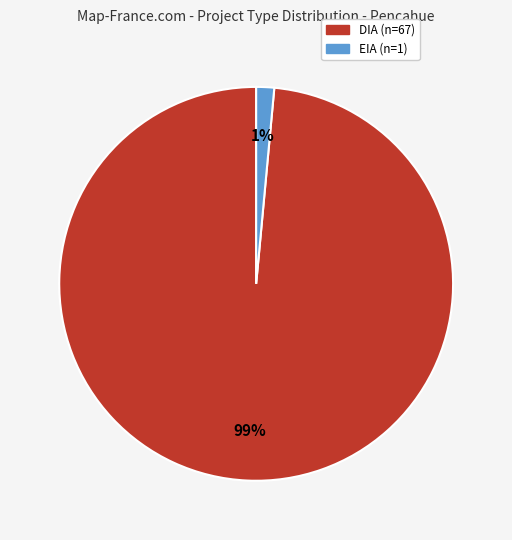

To the nearest percent, what percentage of the pie is EIA?

1%